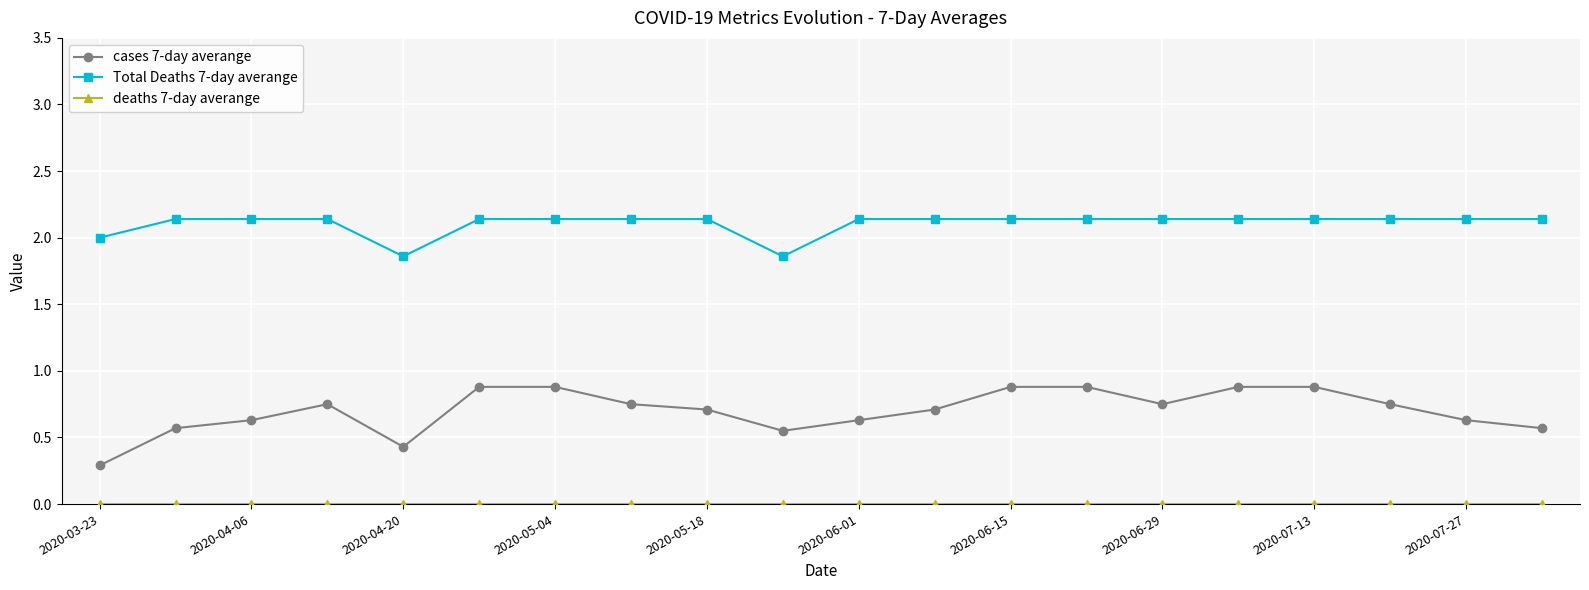

Which series has the widest spread of values?

cases 7-day averange